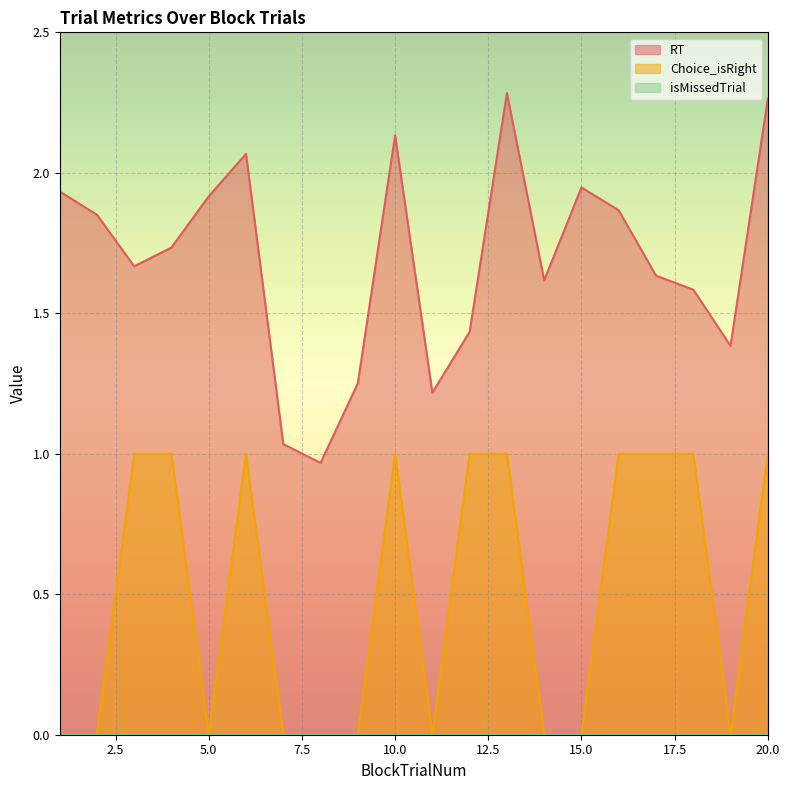

At which label does RT reach its minimum?

8